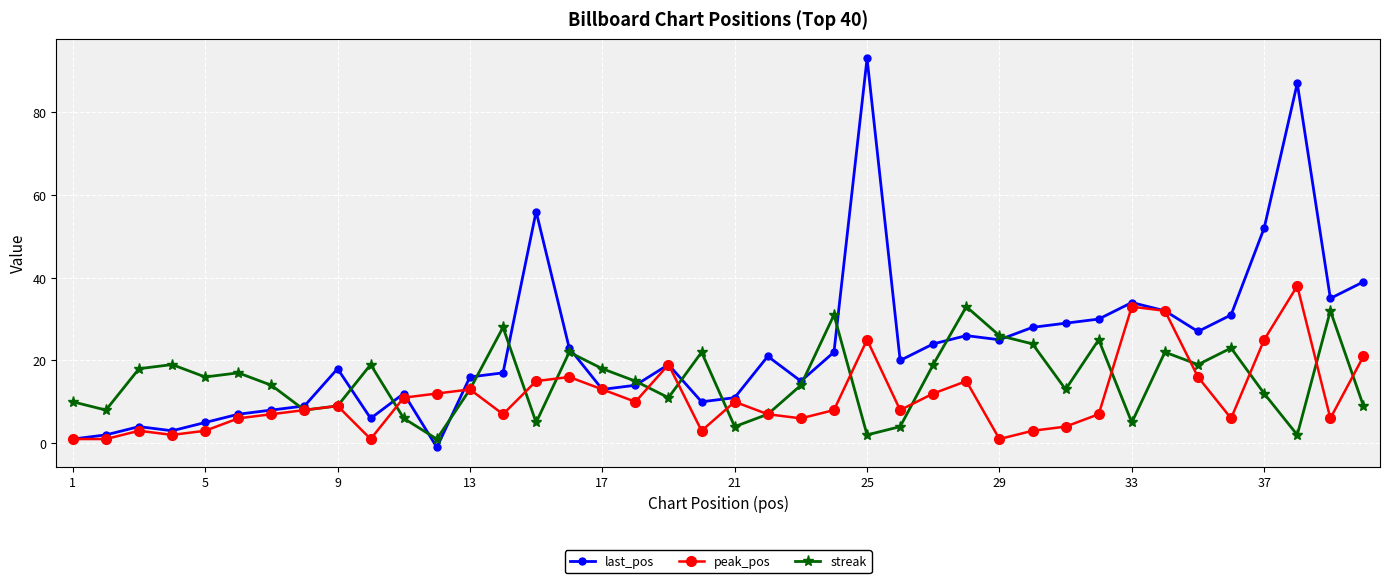

What is the maximum value shown in the chart?

93